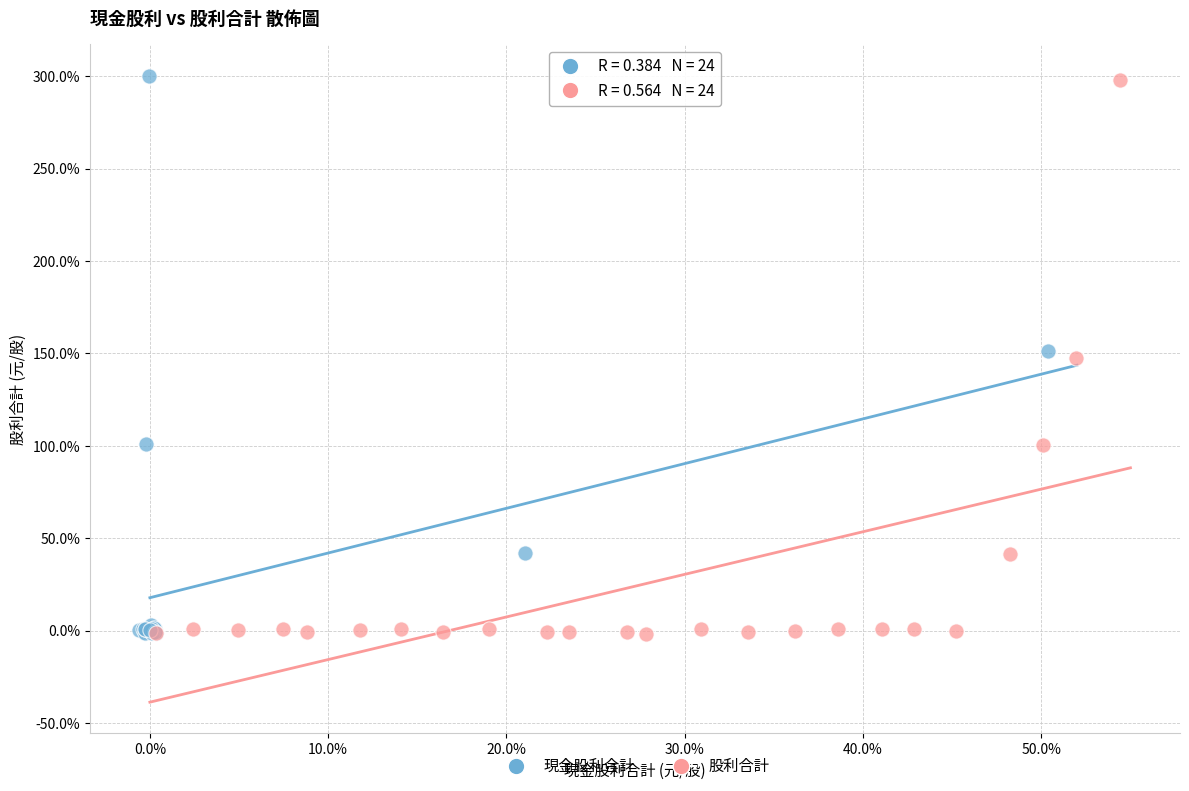

What are all the series names shown in the legend?

現金股利合計, 股利合計